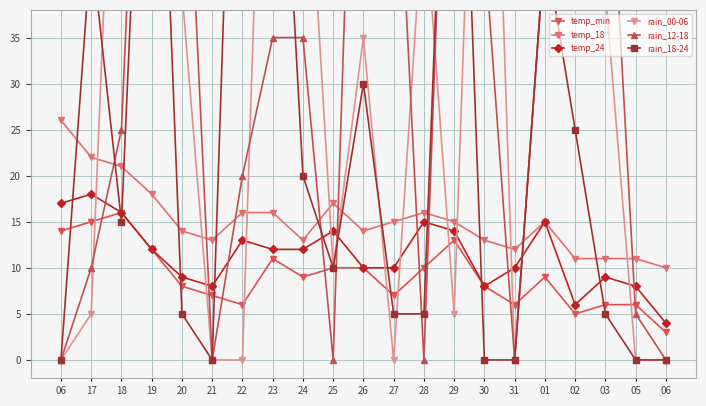

The temp_18 series shows 22 at 28. True or false?

False